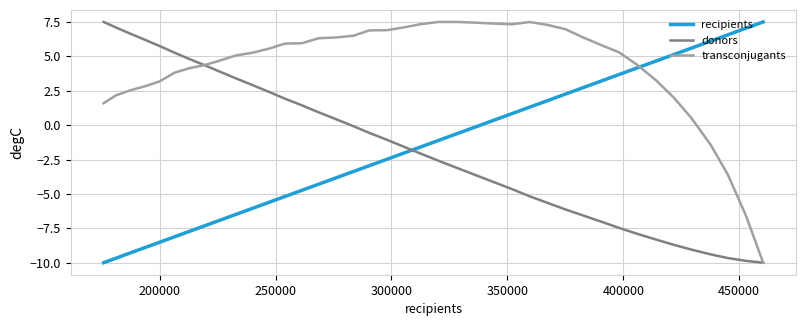

What is the sum of all donors values?

-69.5